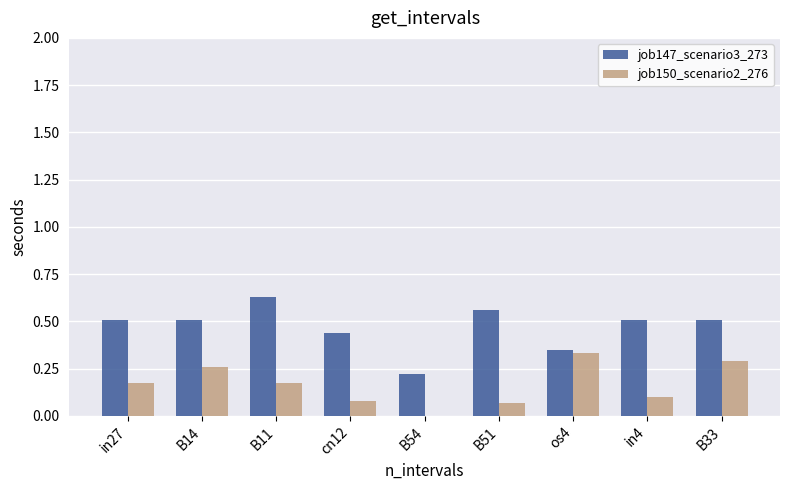

Which series changed the most between cn12 and B54?

job147_scenario3_273